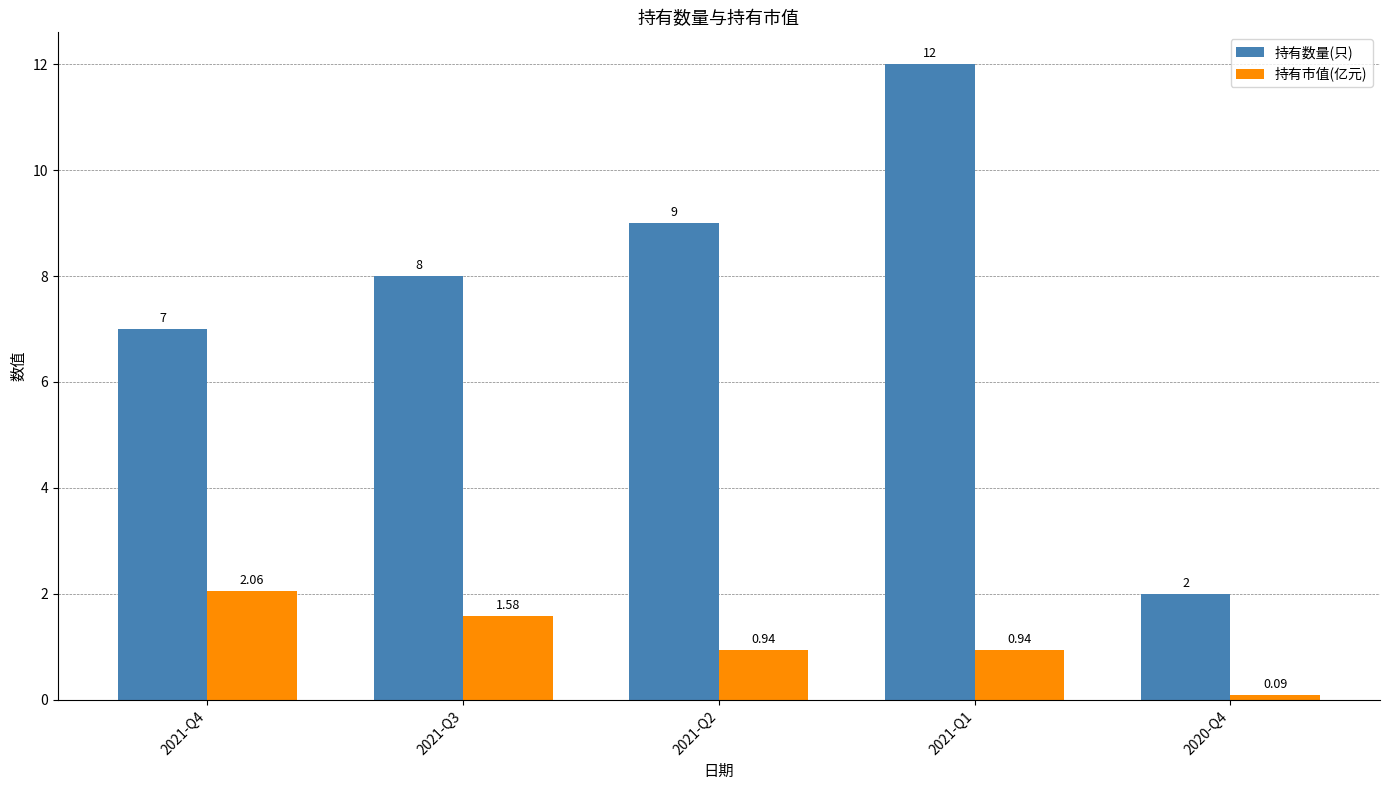

Which series has the largest total across all categories?

持有数量(只)